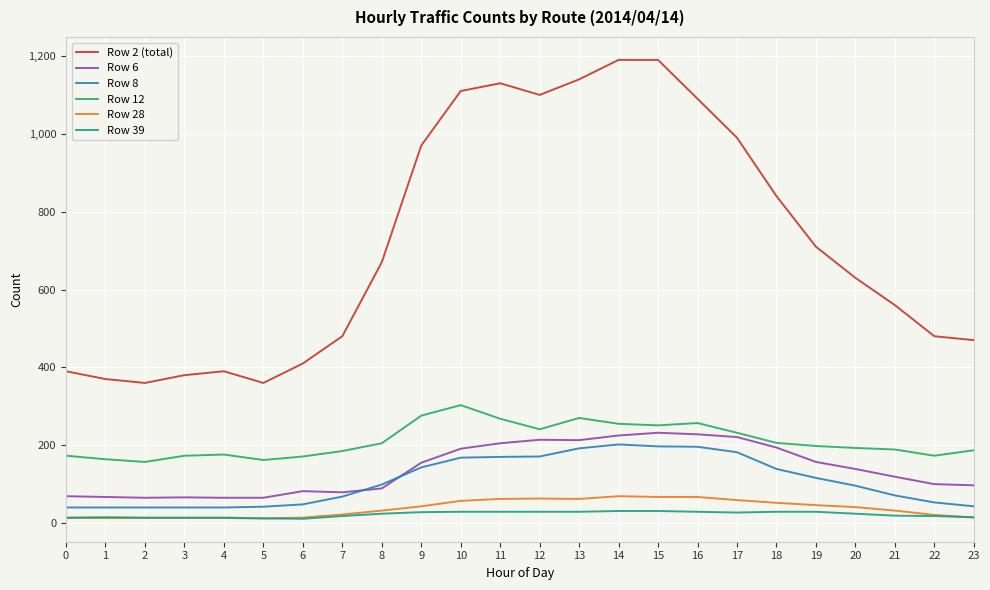

What is the sum of all Row 12 values?

5065